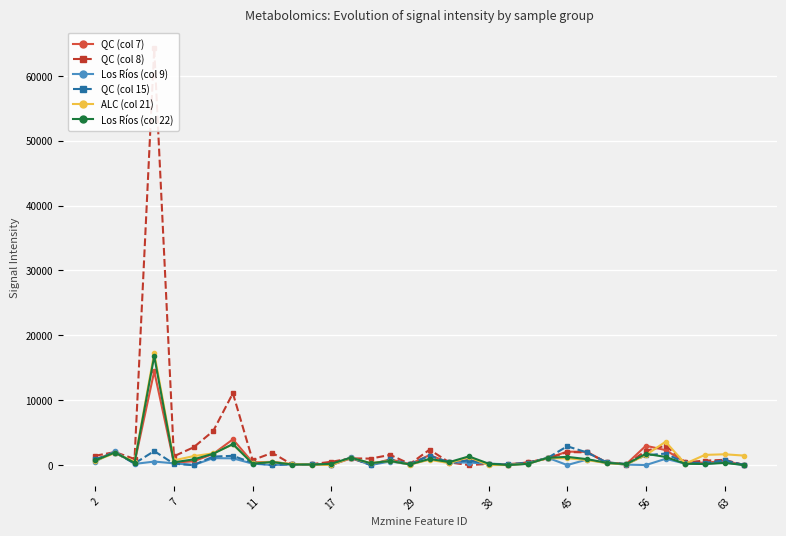

What is the maximum value for ALC (col 21)?

17272